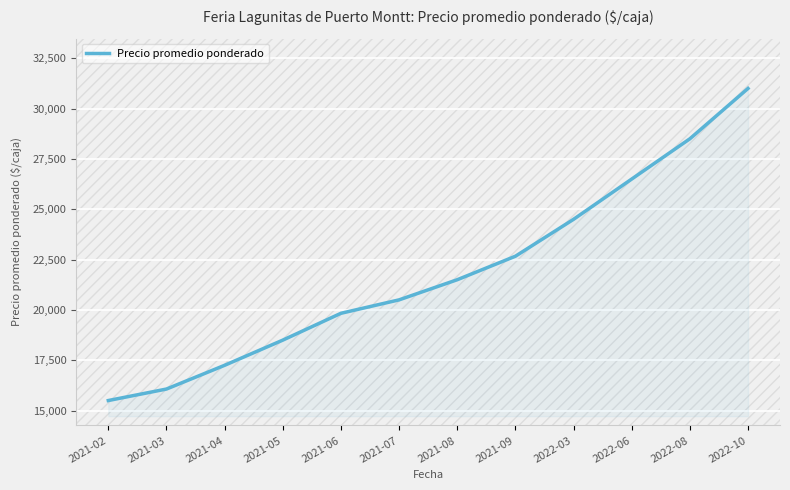

Reading left to right, extract all data points from this chart.

2021-02=15500	2021-03=16071	2021-04=17250	2021-05=18500	2021-06=19833	2021-07=20500	2021-08=21500	2021-09=22667	2022-03=24500	2022-06=26500	2022-08=28500	2022-10=31000